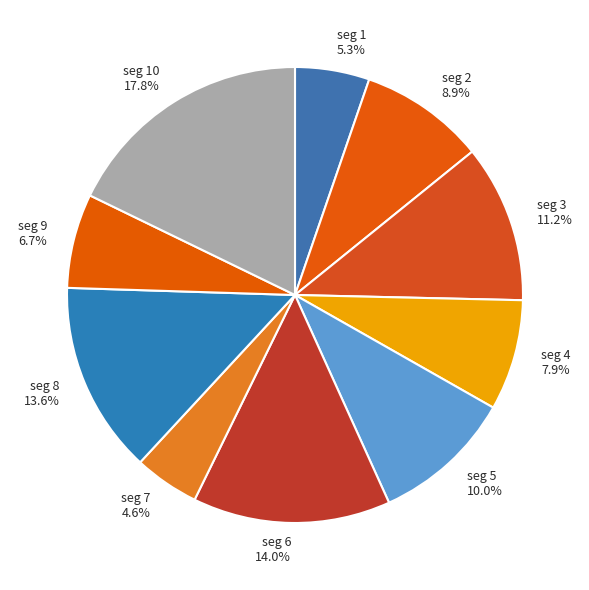

Which category has the biggest portion of the pie?

seg 10 17.8%